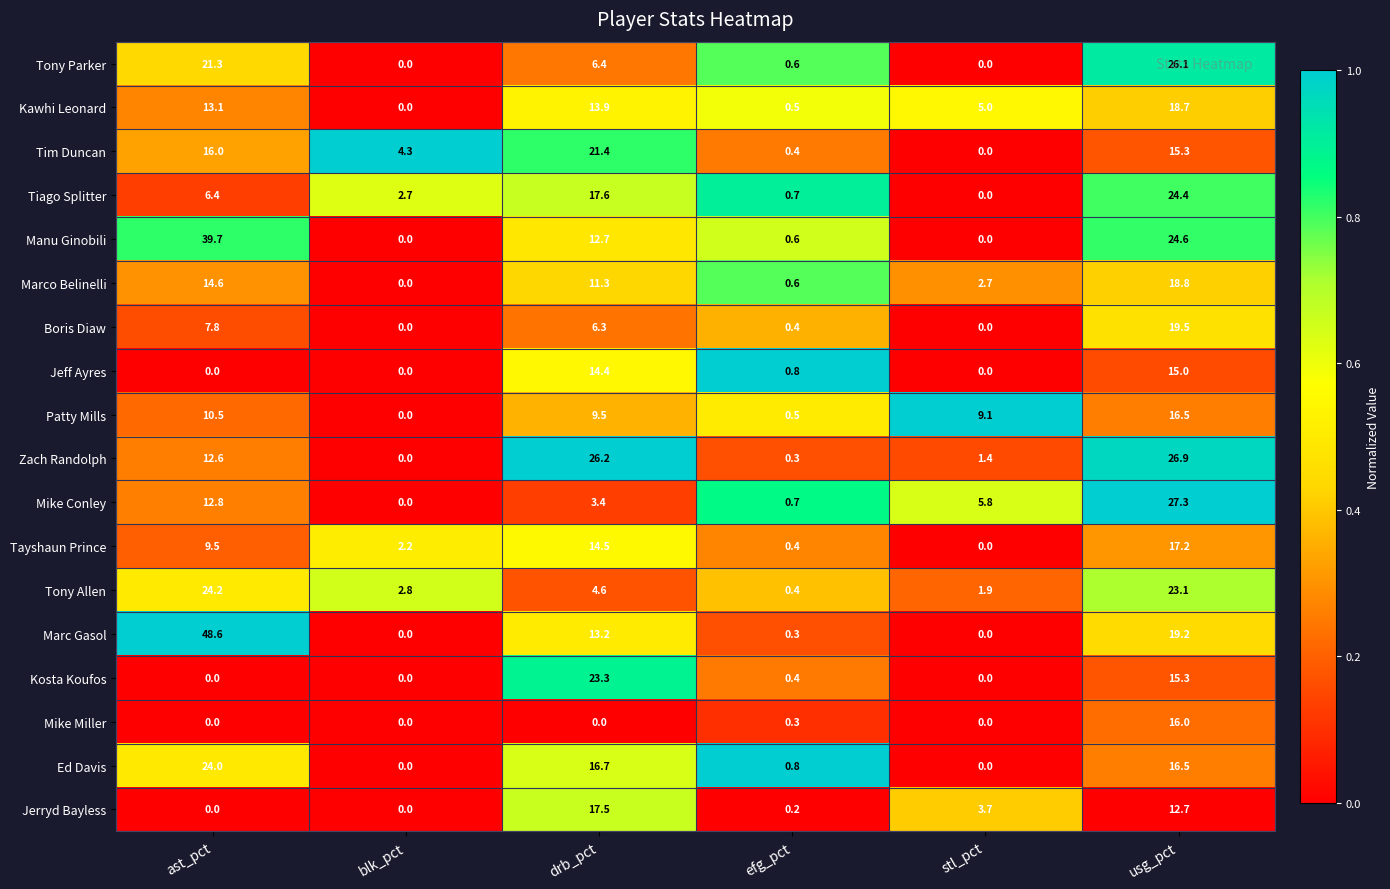

Which series has the largest range (max minus min)?

Marc Gasol